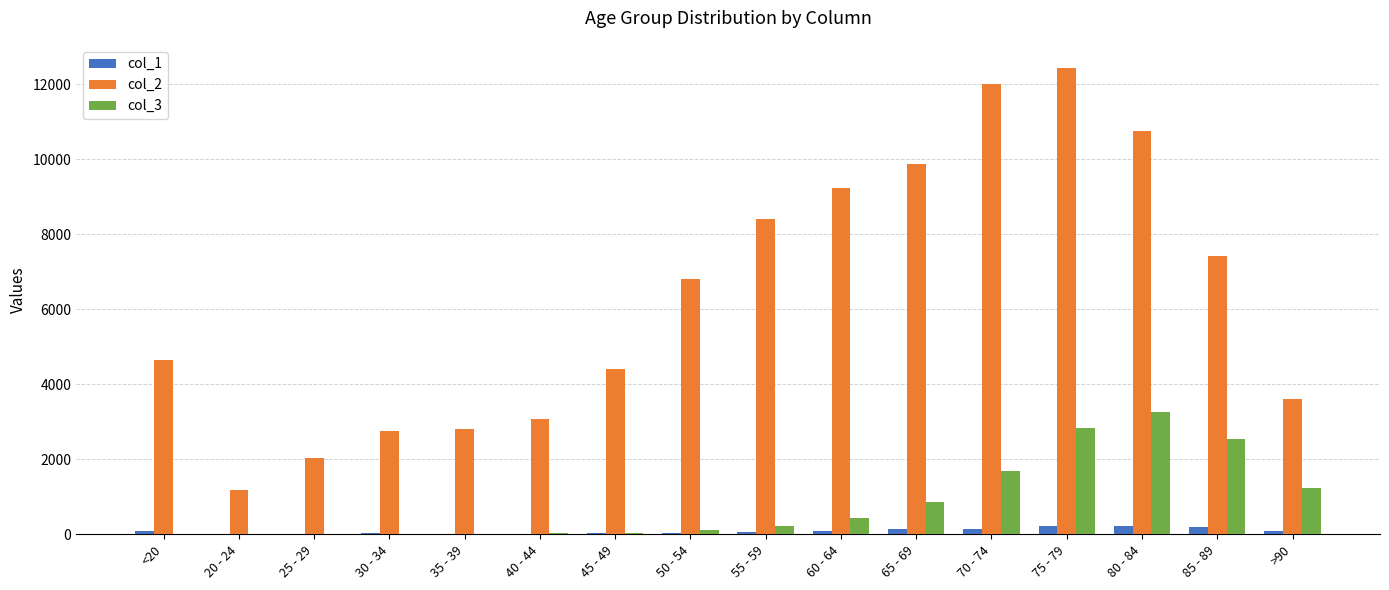

Where is col_3 nearest to the value 1638?

70 - 74